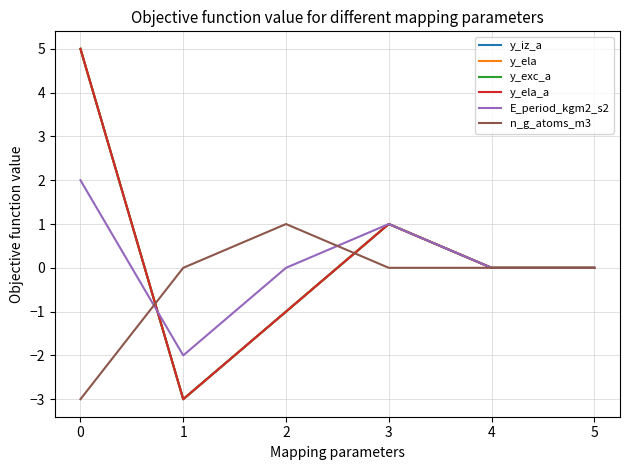

Is this an area chart (filled region under the line)?

No